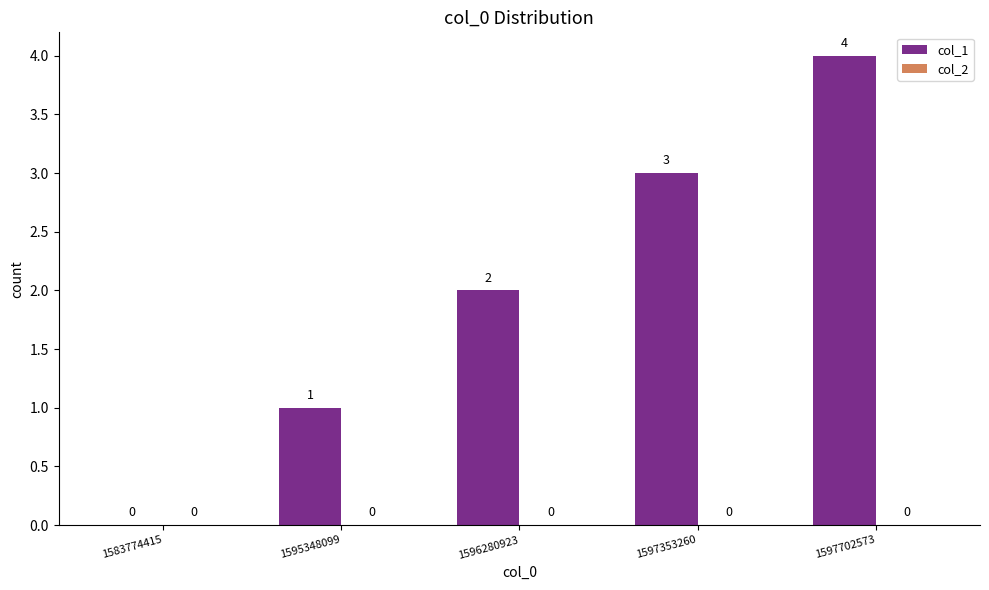

Between 1595348099 and 1597353260, which is larger?

1597353260